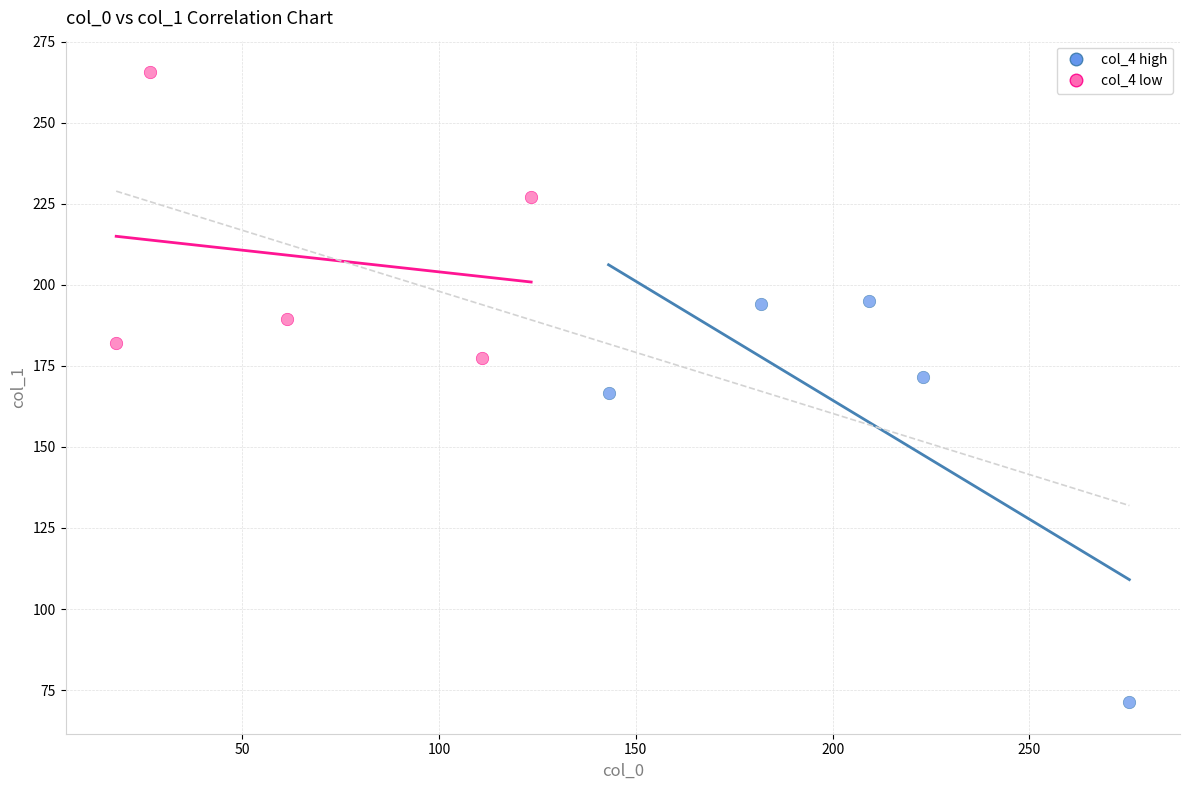

Which series reaches the minimum Y coordinate?

col_4 high